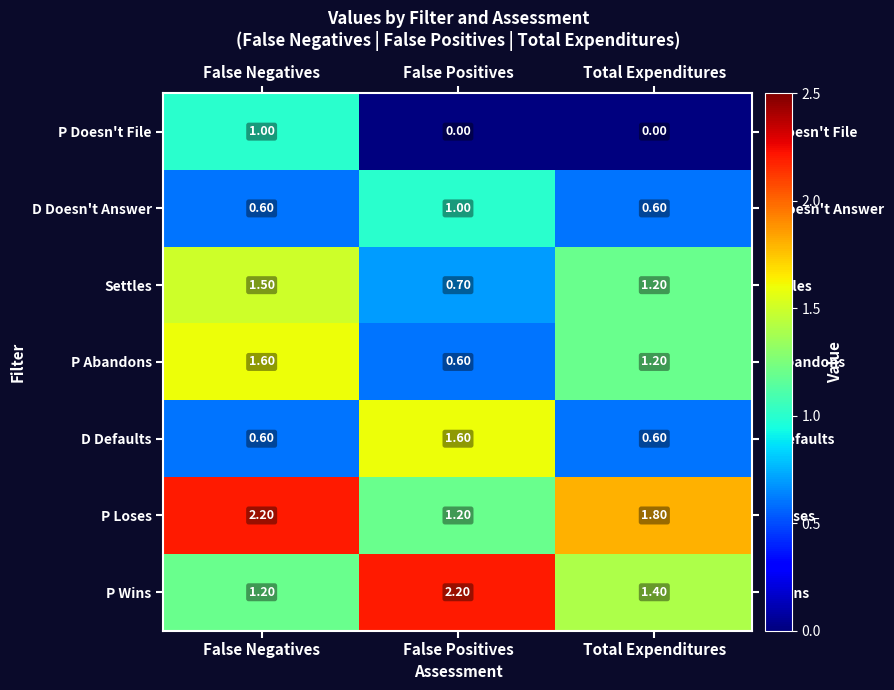

What is the difference between the maximum and minimum values in the P Wins series?

1.0